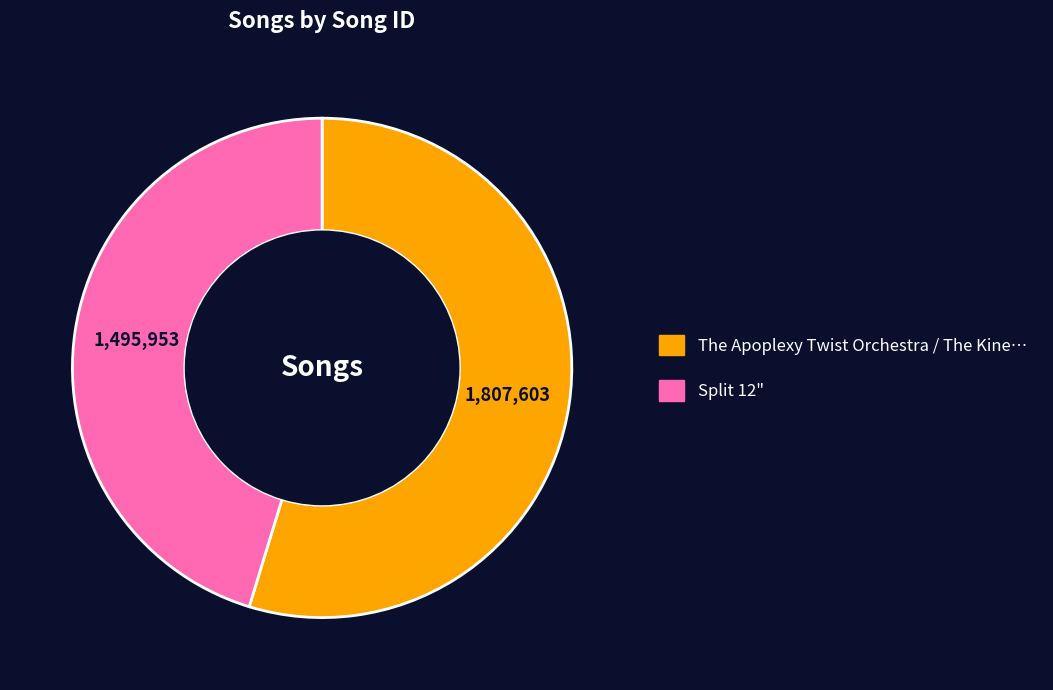

Which slice is the smallest?

Split 12"